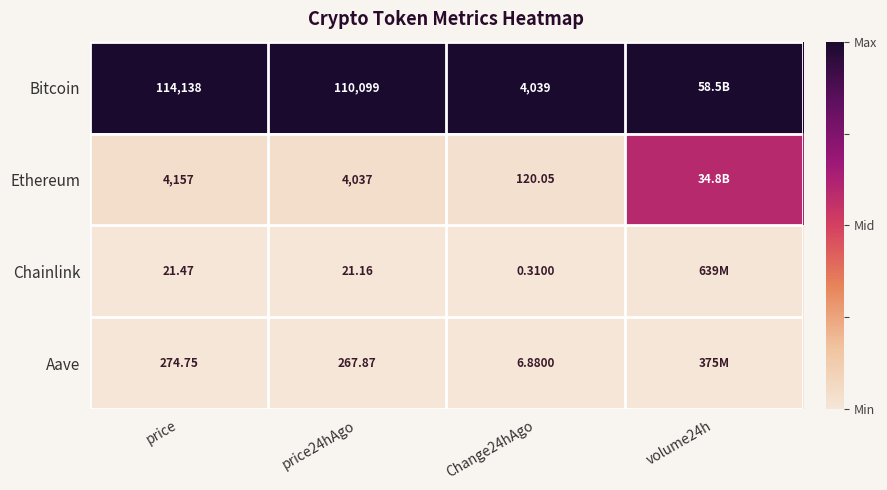

What is the spread (max minus min) of values at price24hAgo?

110077.8